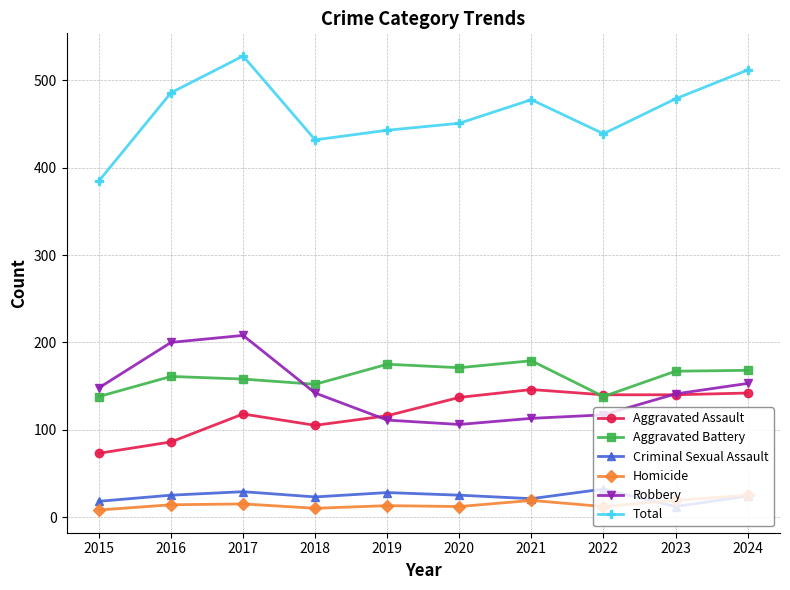

What is the total value across all series at 2021?

956